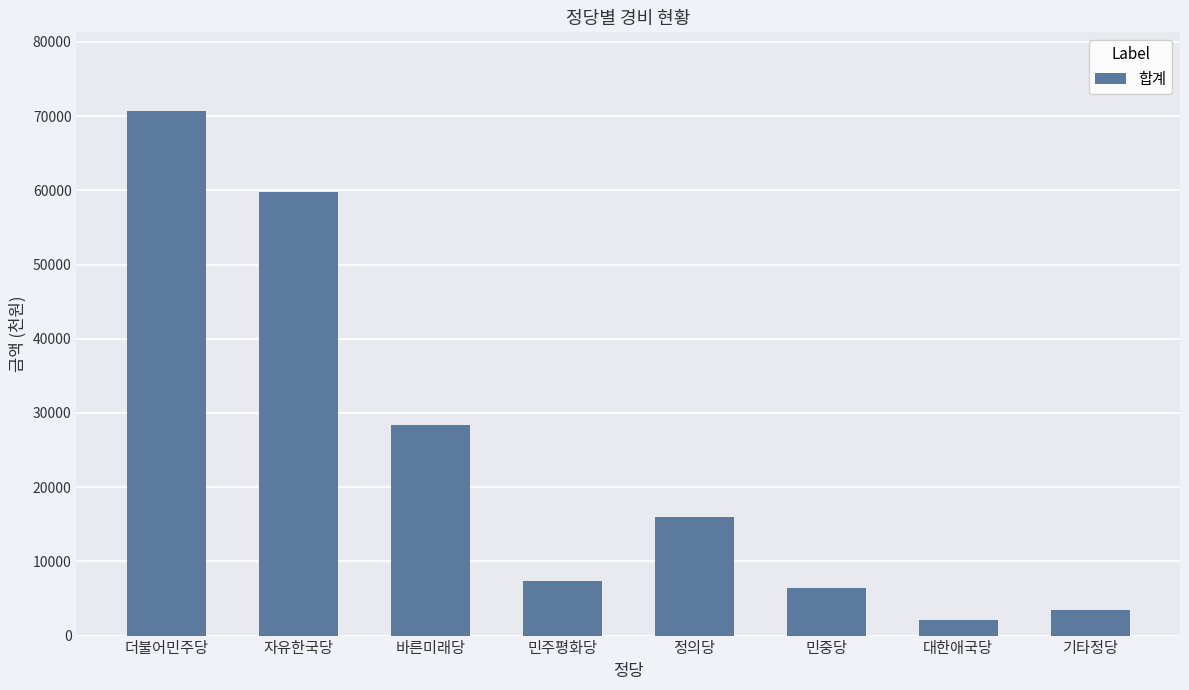

What is the ratio of the value at 바른미래당 to the value at 기타정당?

8.2